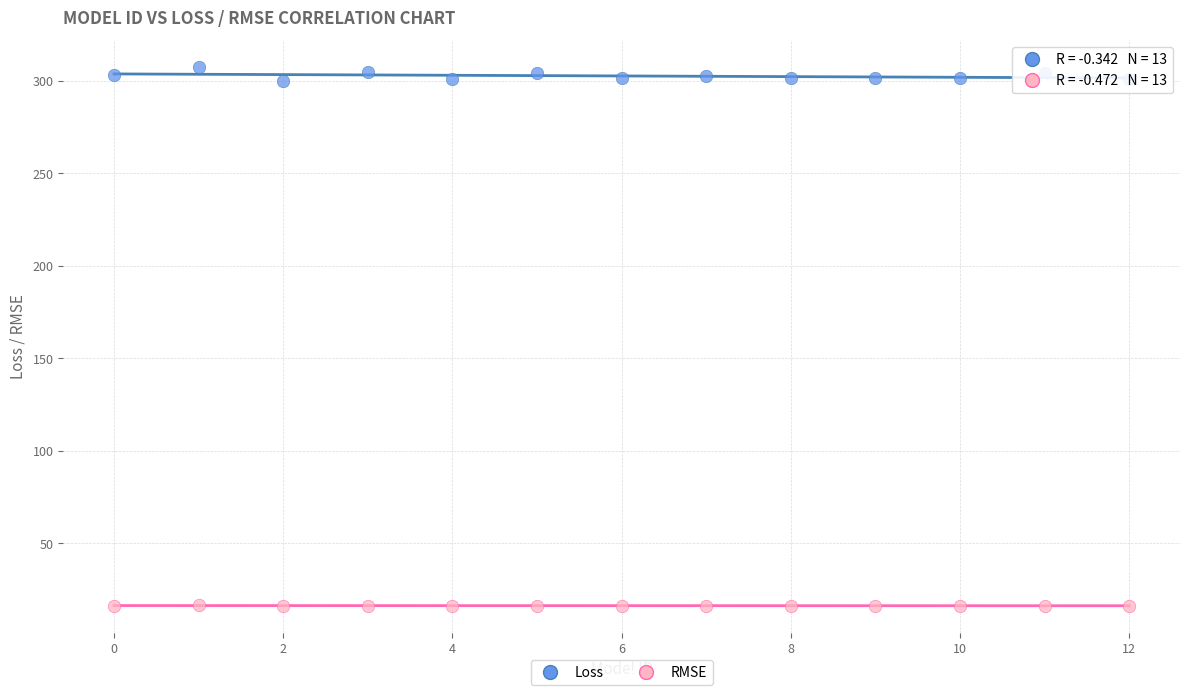

Which series contains the lowest Y value?

RMSE